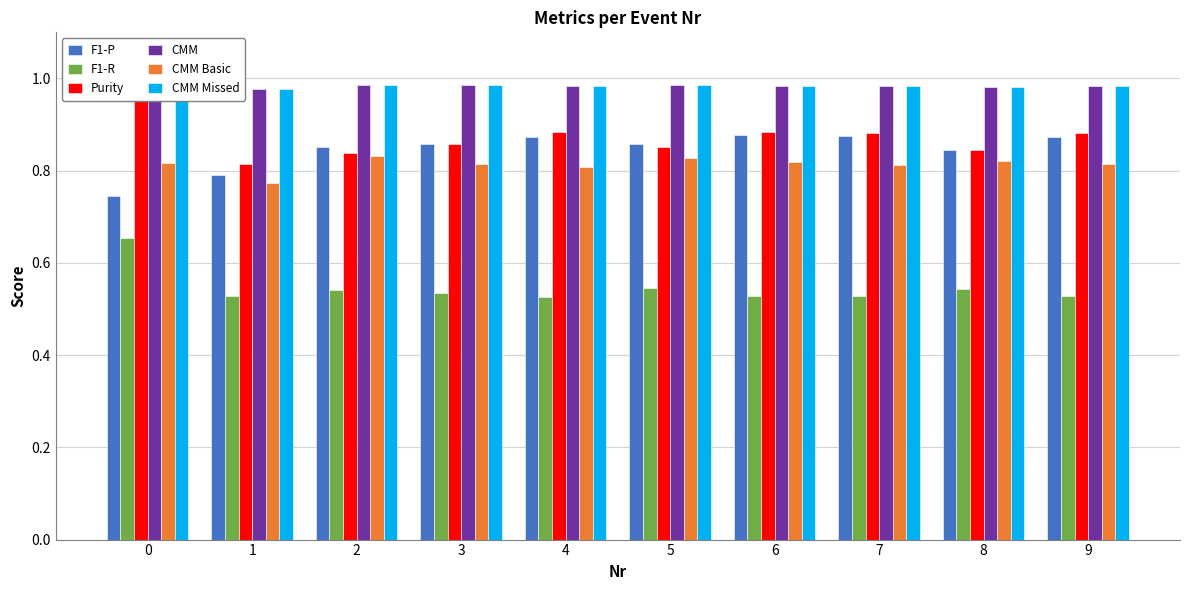

Reading right to left, what are all the values shown in this chart?

F1-P: 0.9	0.8	0.9	0.9	0.9	0.9	0.9	0.9	0.8	0.7
F1-R: 0.5	0.5	0.5	0.5	0.5	0.5	0.5	0.5	0.5	0.7
Purity: 0.9	0.8	0.9	0.9	0.9	0.9	0.9	0.8	0.8	1.0
CMM: 1.0	1.0	1.0	1.0	1.0	1.0	1.0	1.0	1.0	1.0
CMM Basic: 0.8	0.8	0.8	0.8	0.8	0.8	0.8	0.8	0.8	0.8
CMM Missed: 1.0	1.0	1.0	1.0	1.0	1.0	1.0	1.0	1.0	1.0